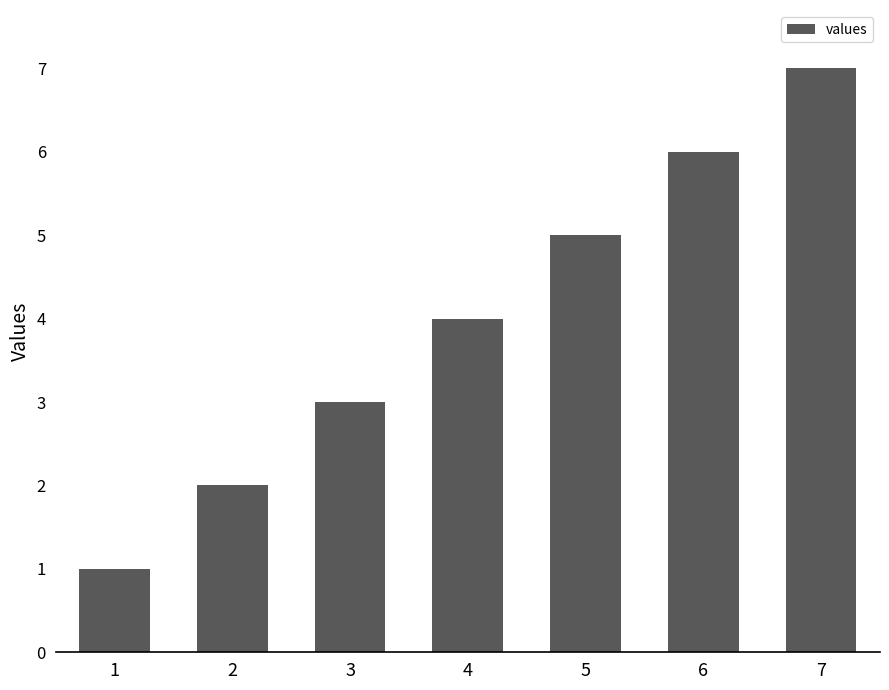

What is the minimum value shown in the chart?

1